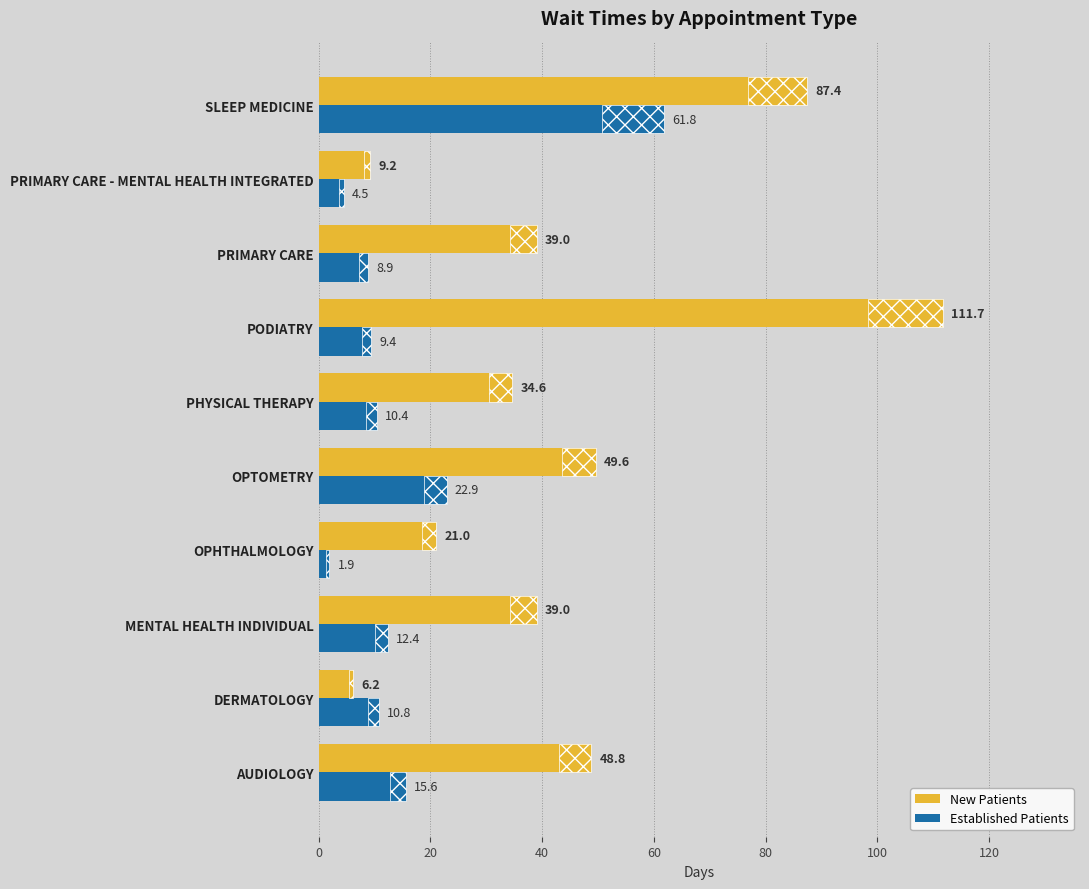

What position from the left is AUDIOLOGY?

1